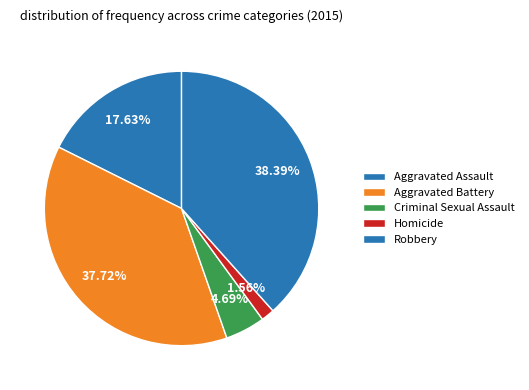

Count the number of slices in the pie.

5